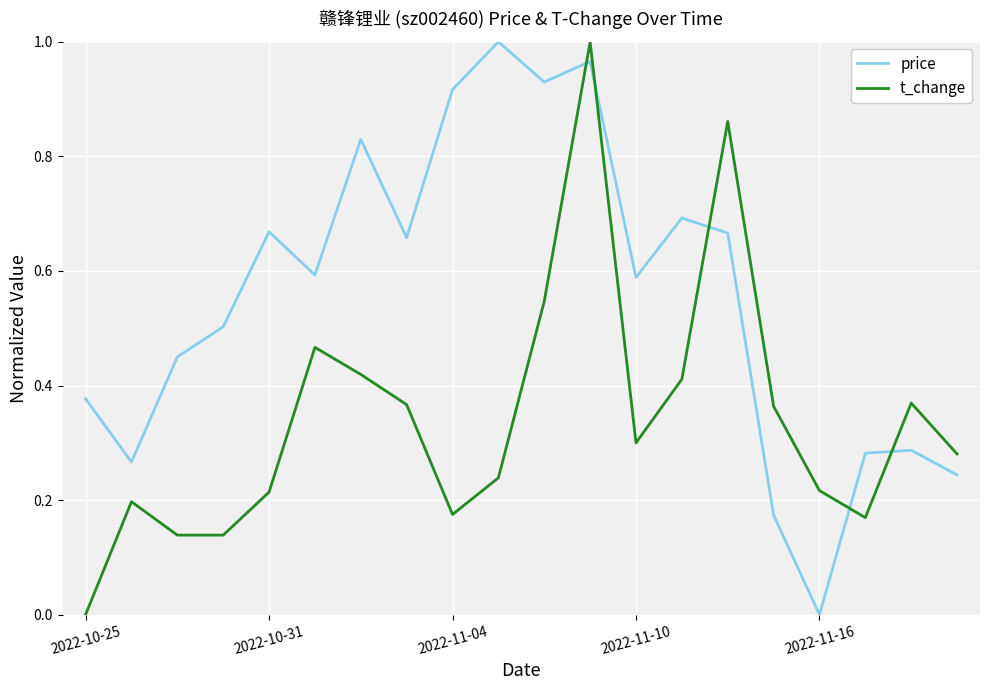

Rank the series by their average value, from highest to lowest.

price, t_change